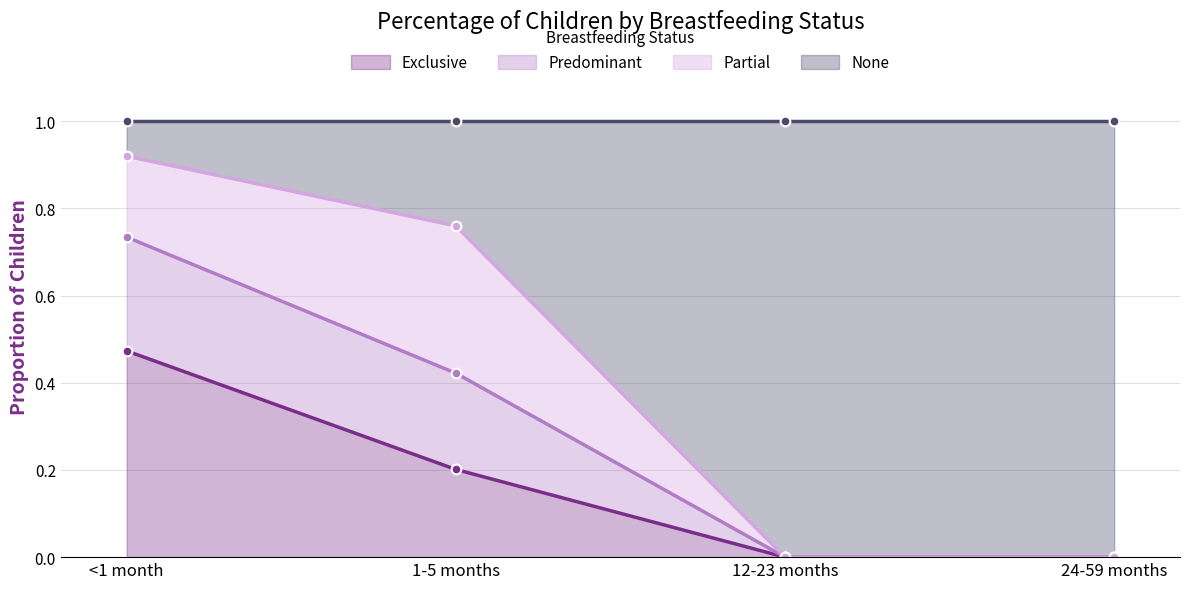

Is it true that Exclusive equals 0.3 at 1-5 months?

False